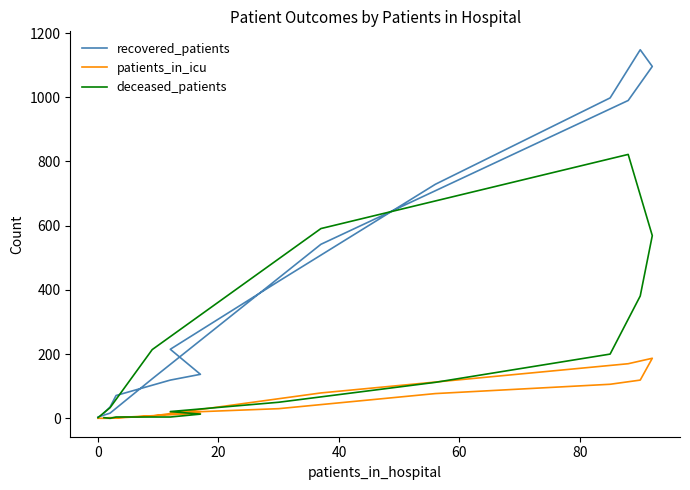

How many categories are shown in the chart?

16